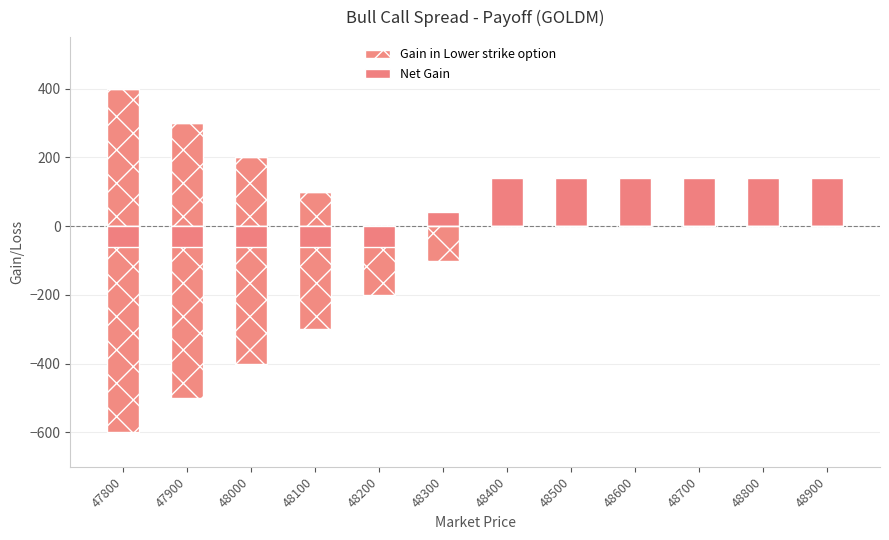

Rank the categories by Net Gain value from lowest to highest.

47800, 47900, 48000, 48100, 48200, 48300, 48400, 48500, 48600, 48700, 48800, 48900